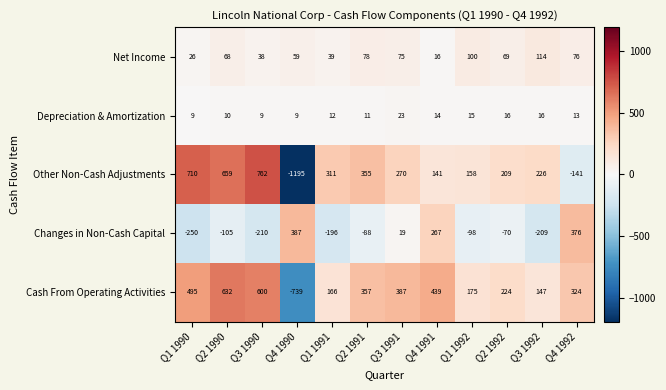

What is the greatest value displayed?

762